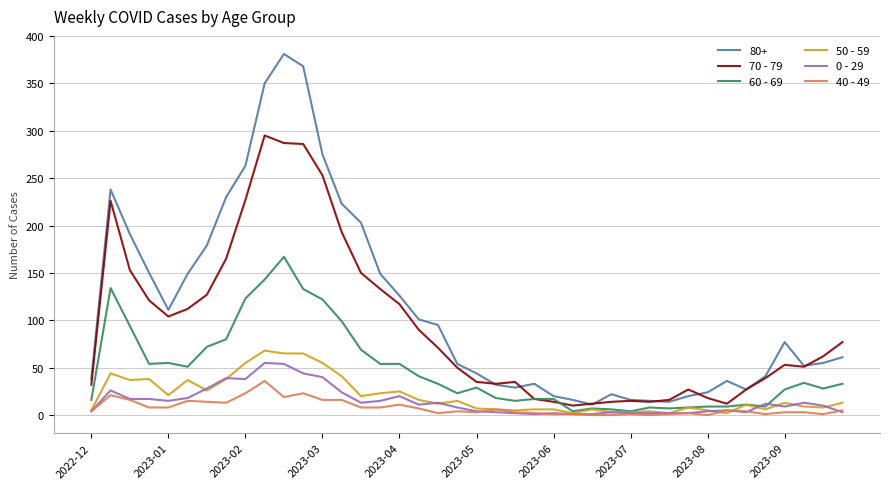

True or false: 0 - 29 and 80+ cross at least once.

False